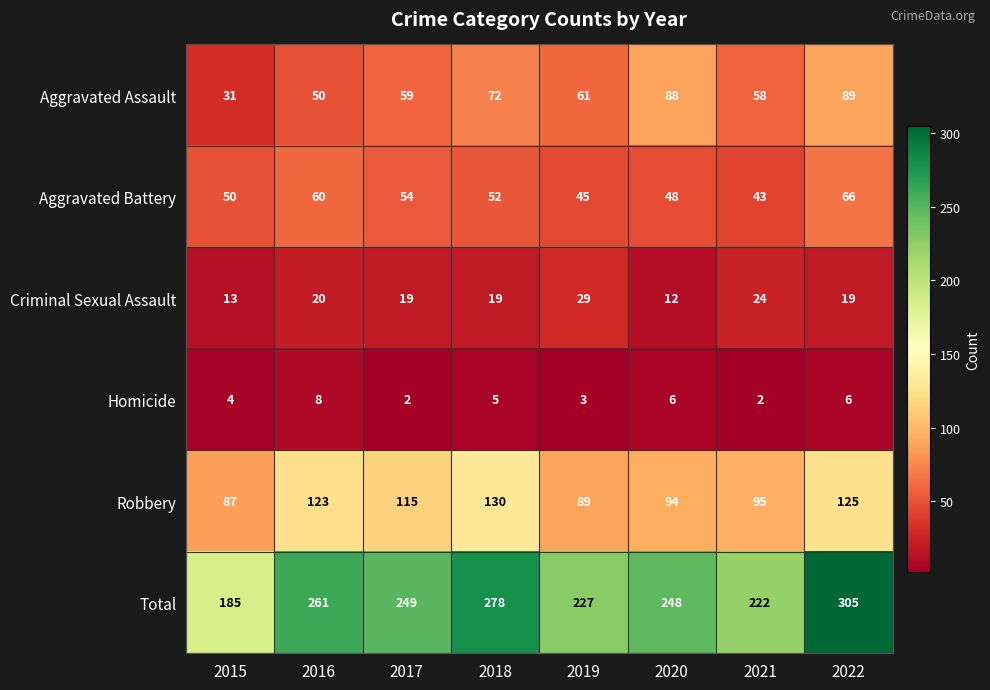

What is the difference between the highest and lowest values at 2020?

242